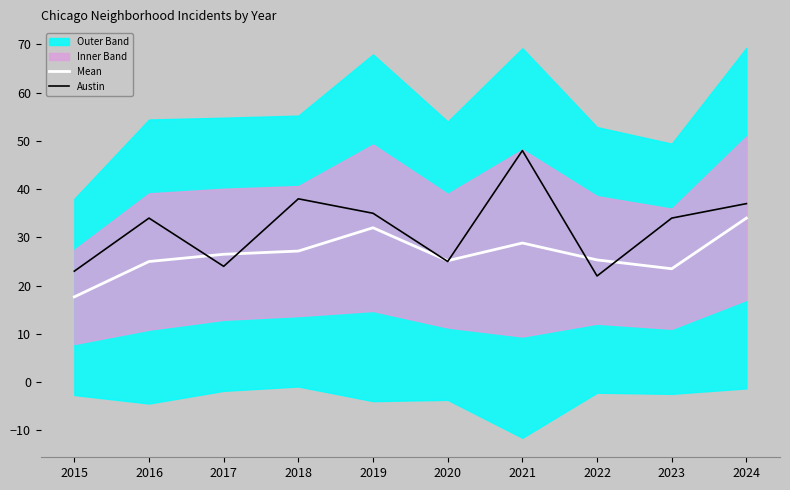

What is the total value across all series at 2017?

50.5